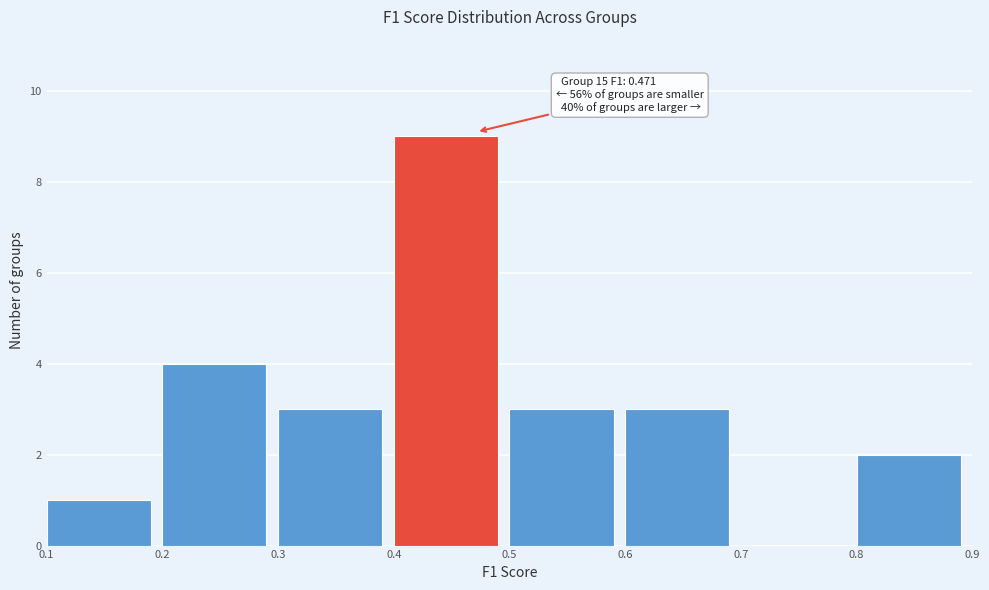

Which range on the x-axis has the tallest bar?

0.4 to 0.5